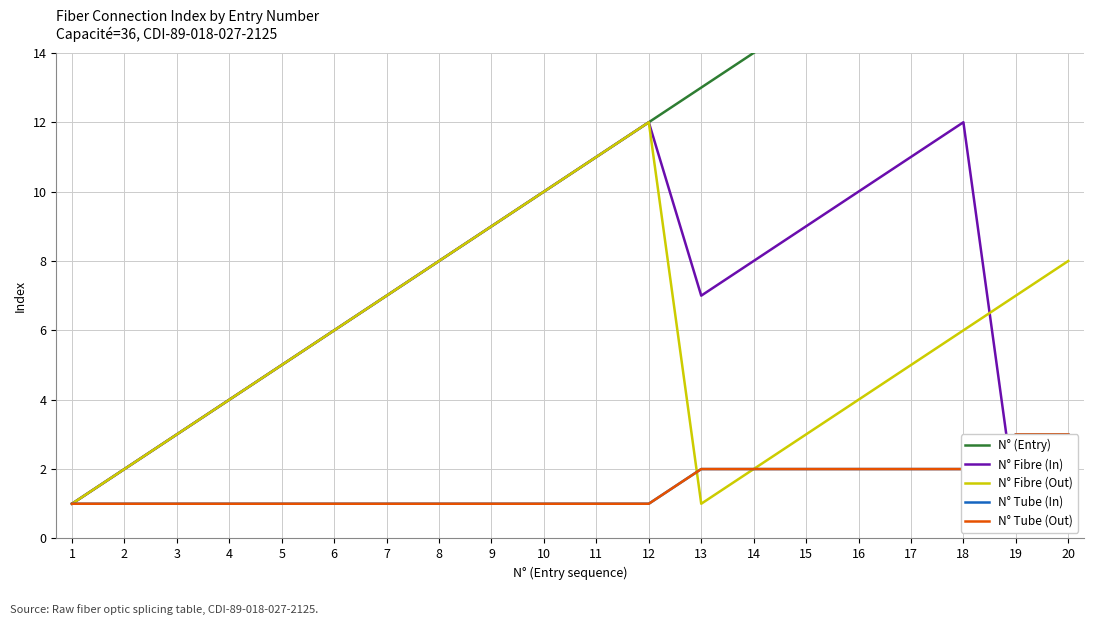

What is the spread (max minus min) of values at 2?

1